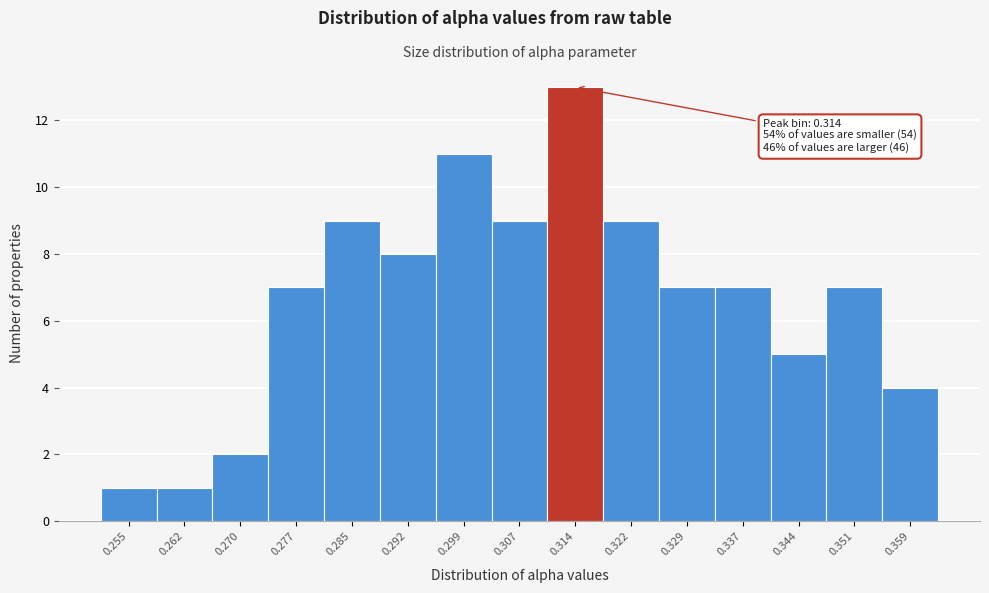

Over which range of the x-axis is the bar tallest?

0.311 to 0.318